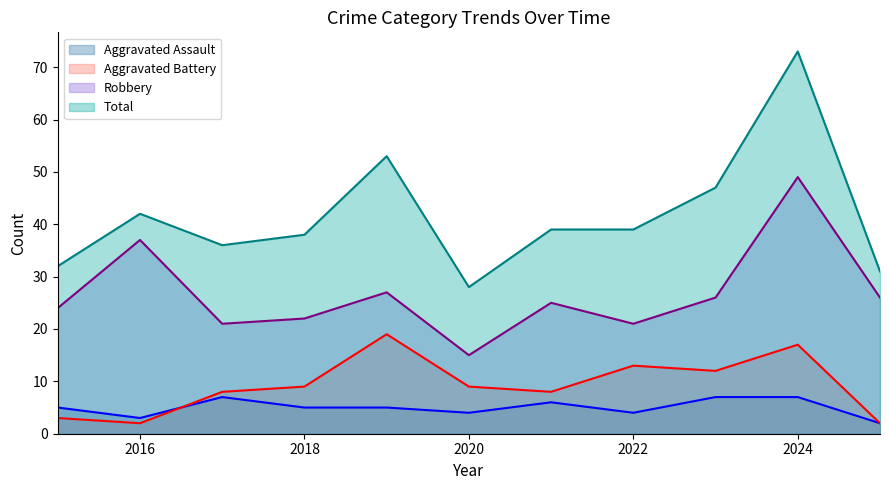

What is the total value across all series at 2015?

64